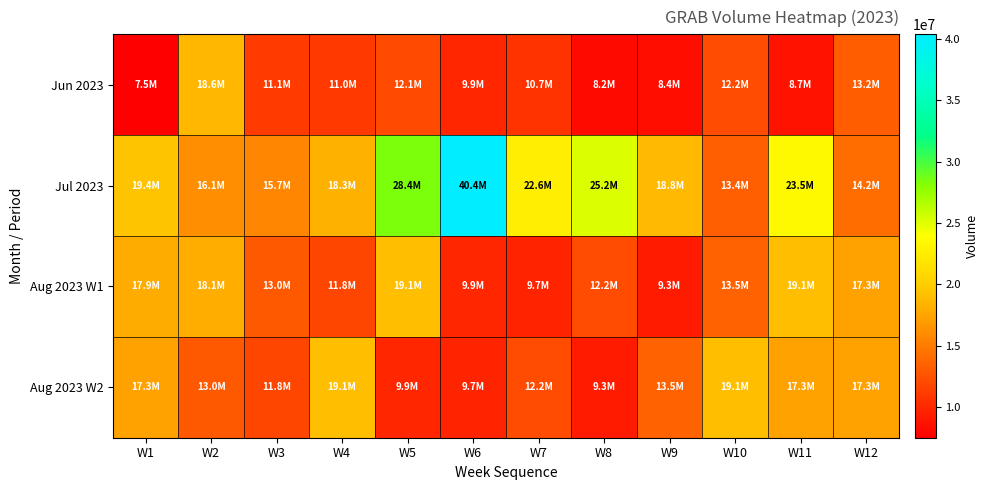

How many distinct data groups are displayed?

4